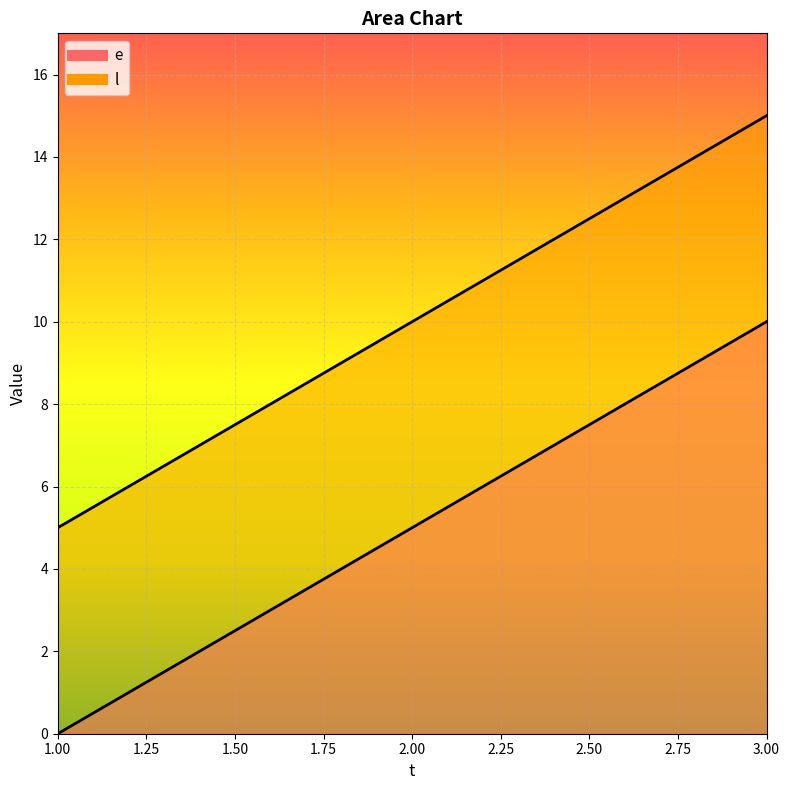

The l series shows 5 at 1. True or false?

True